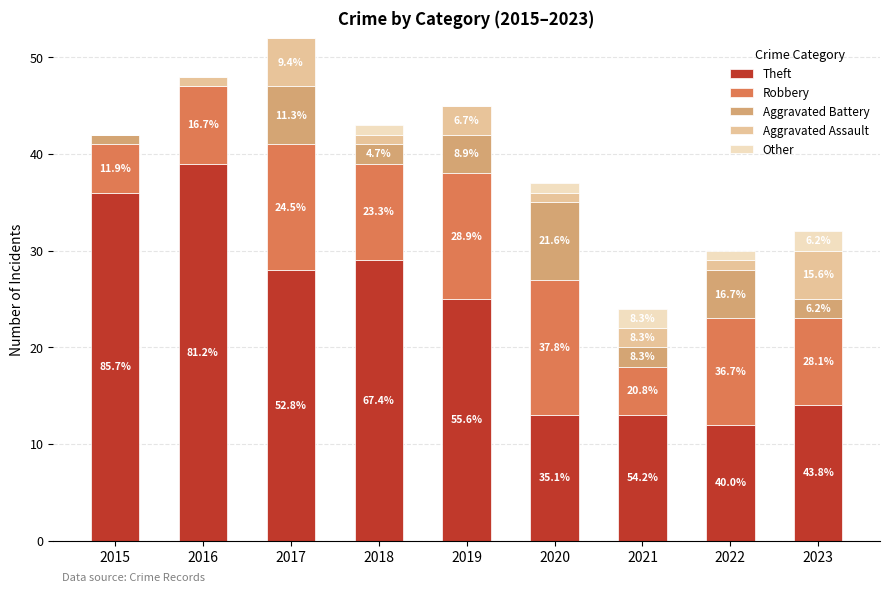

Are the bars horizontal?

No